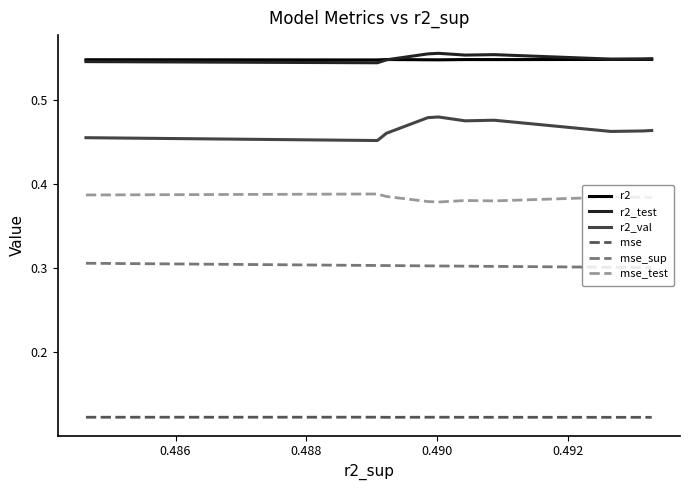

Count the r2_val values in the range 0 to 1.

10